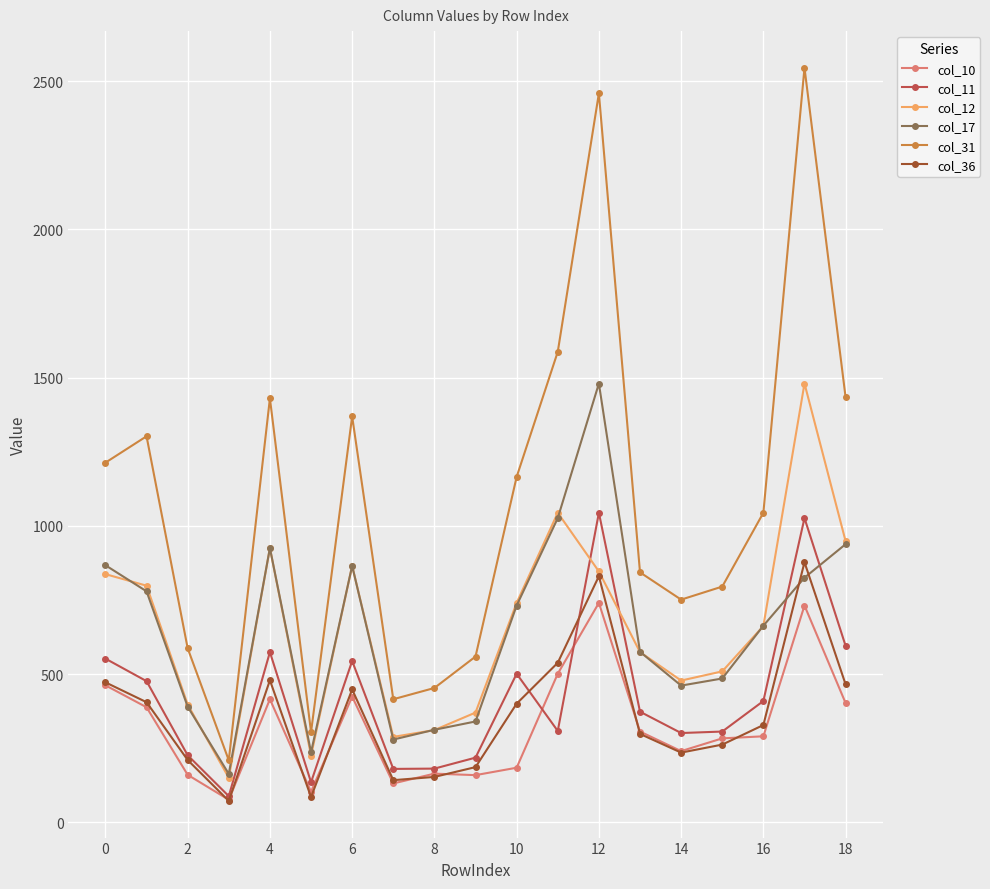

True or false: col_31 and col_11 cross at least once.

False